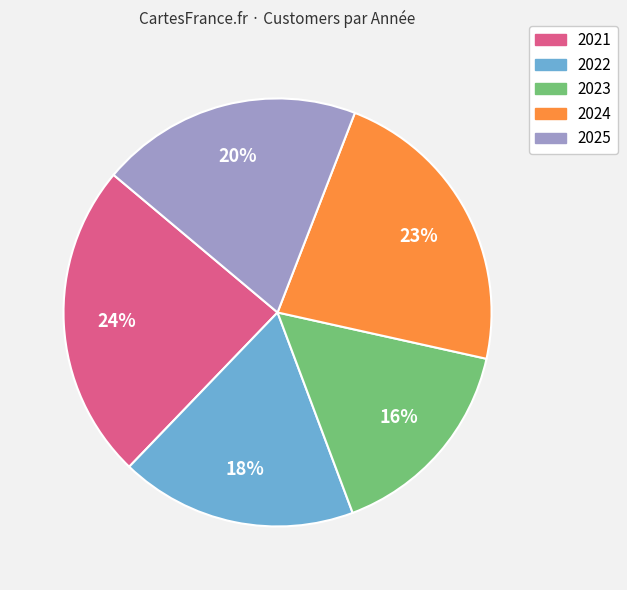

Is it true that 2021 is 18% of the pie?

False